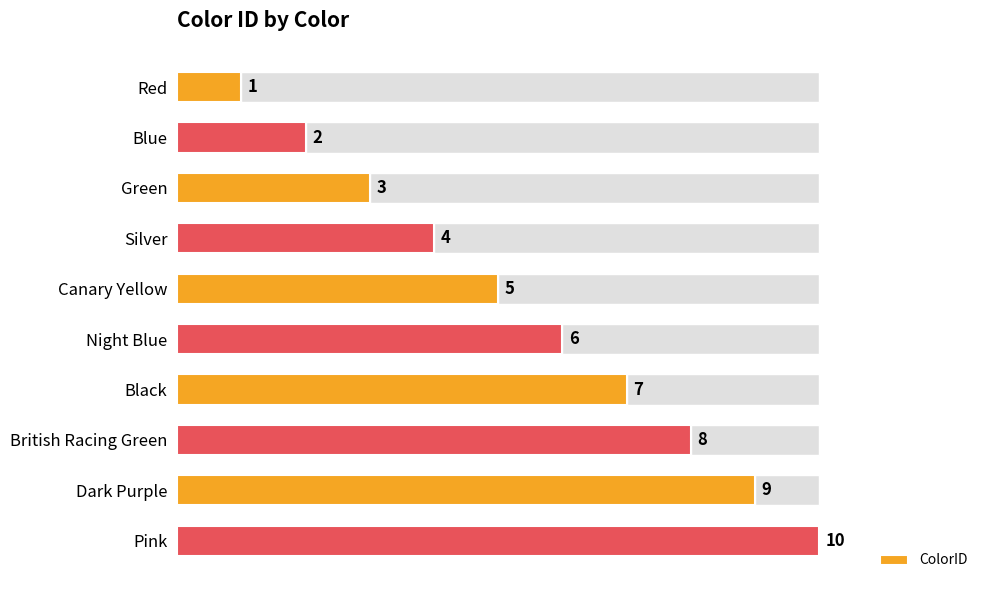

What is the difference between the second highest and minimum values?

8